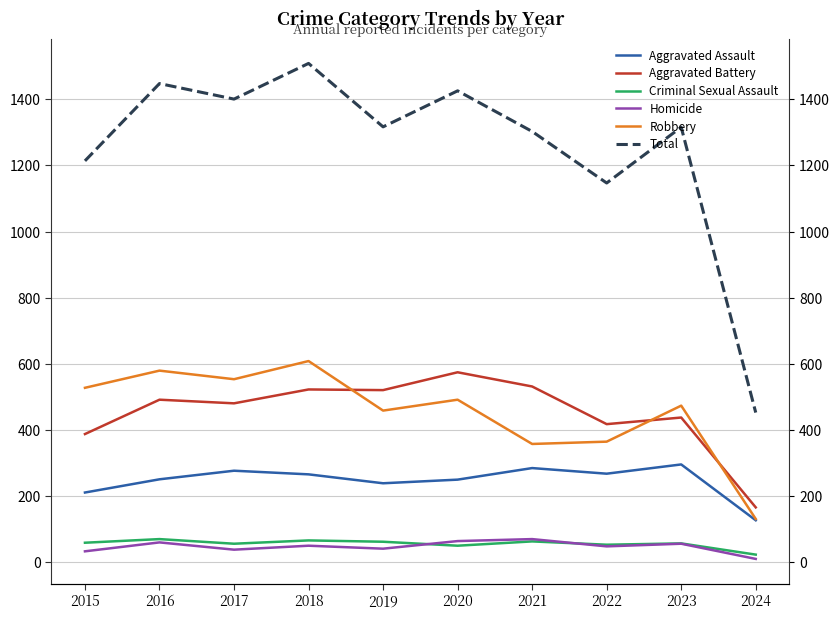

Where is Total nearest to the value 980?

2022